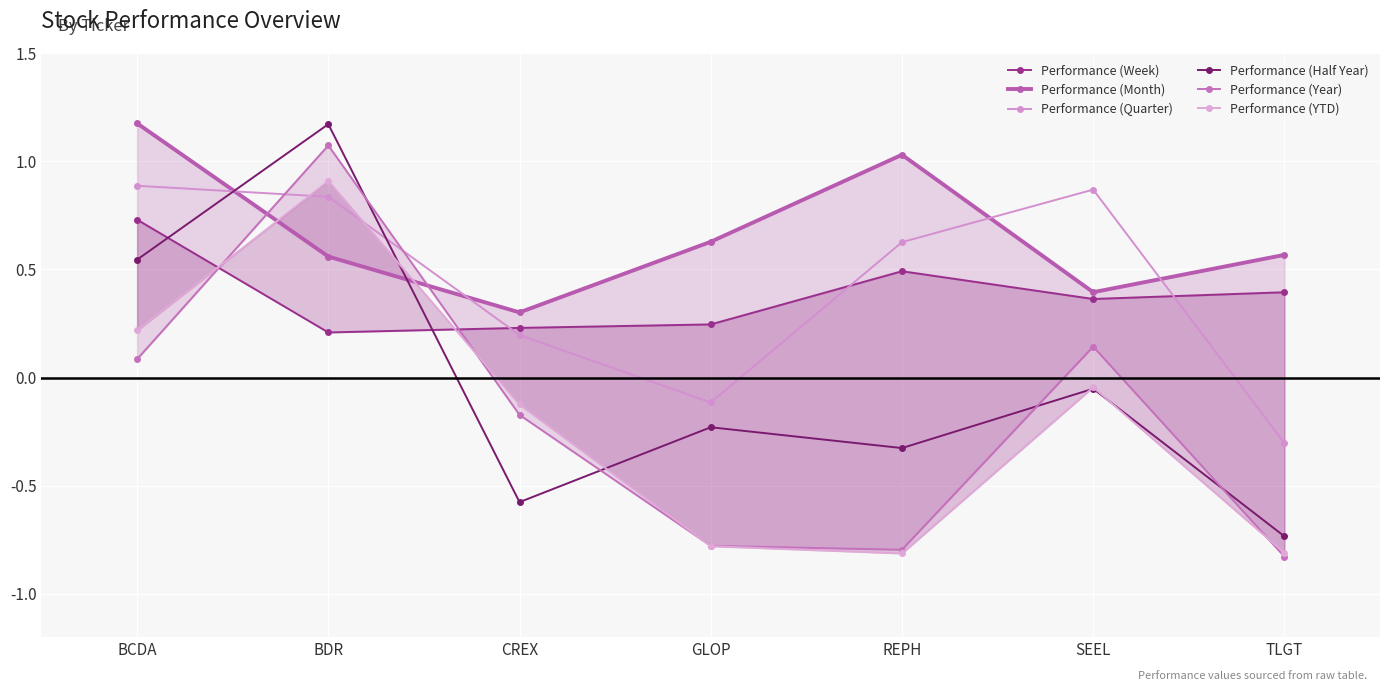

Count the number of data series in this chart.

6